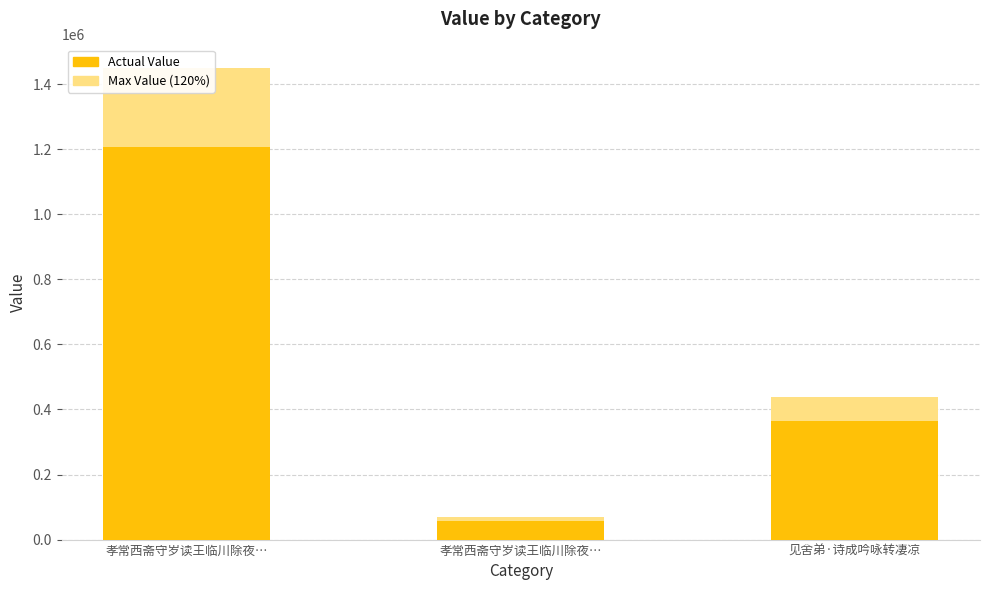

Rank the categories by Actual Value value from highest to lowest.

孝常西斋守岁读王临川除夜…, 见舍弟·诗成吟咏转凄凉, 孝常西斋守岁读王临川除夜…